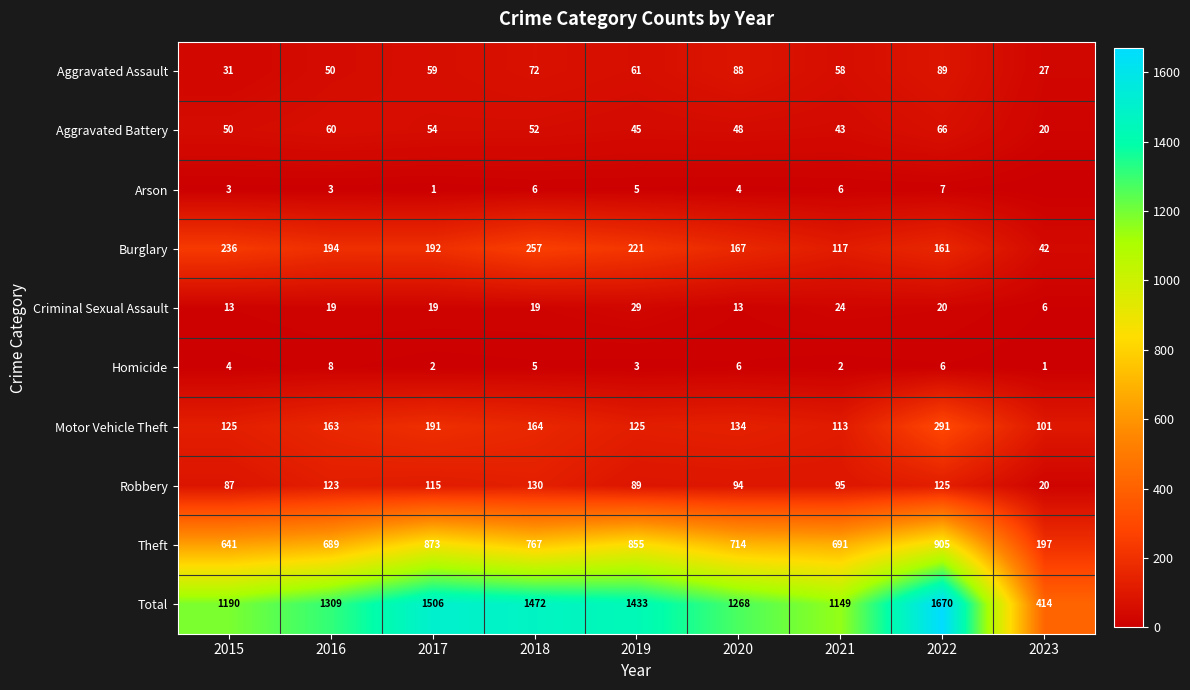

Is the value of Robbery at 2018 greater than the value of Theft at 2022?

No